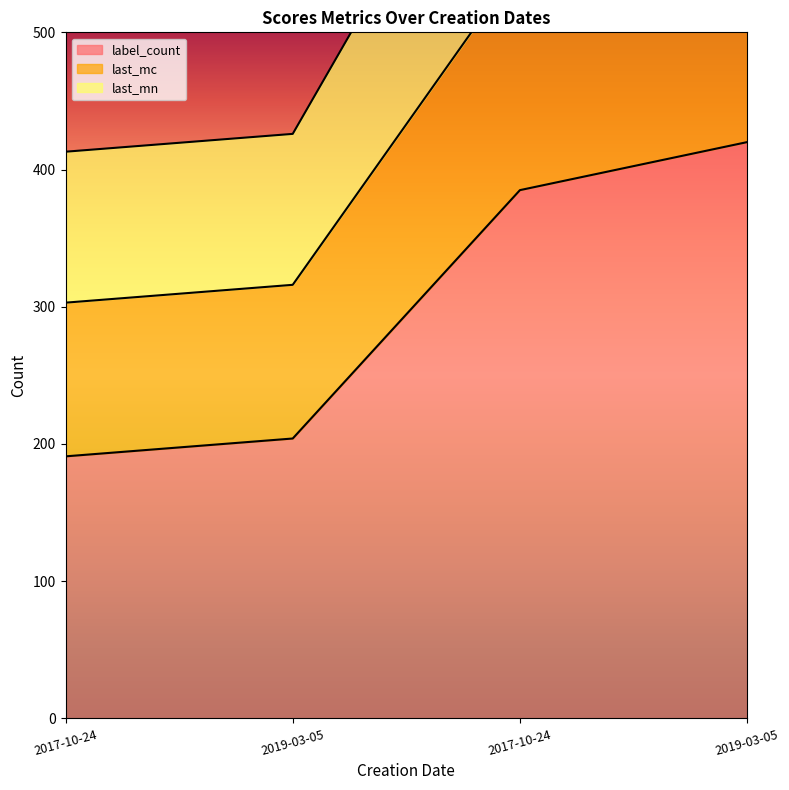

Which series has the largest total across all categories?

last_mc